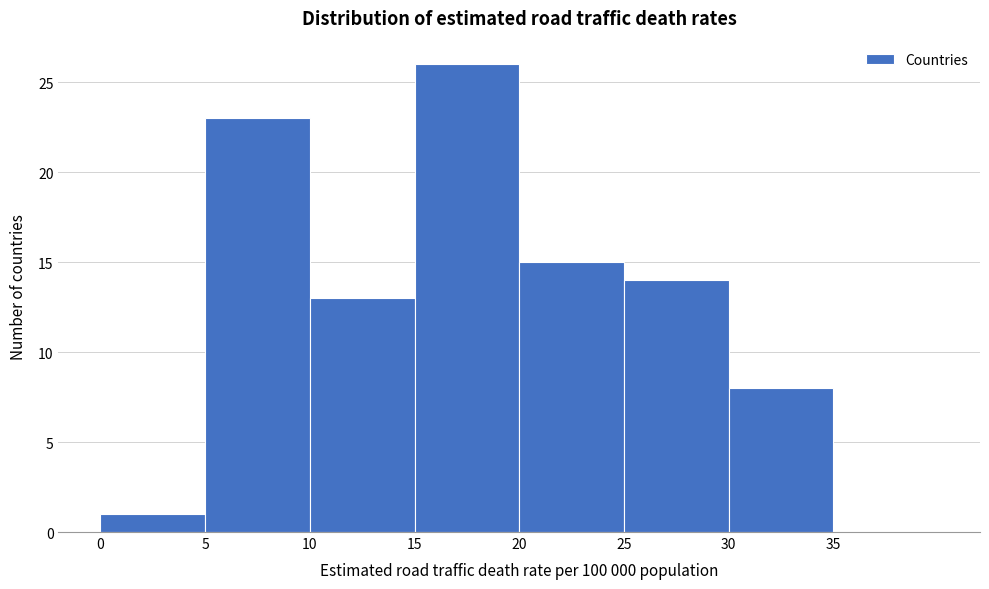

Over which range of the x-axis is the bar tallest?

15 to 20